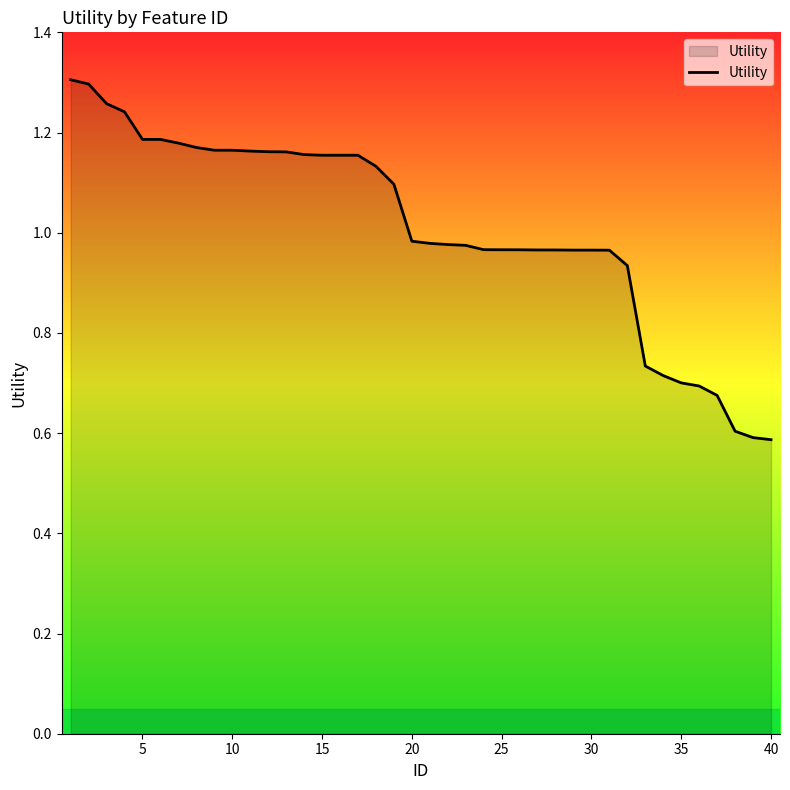

True or false: the data has more than 0 interior local peaks.

False